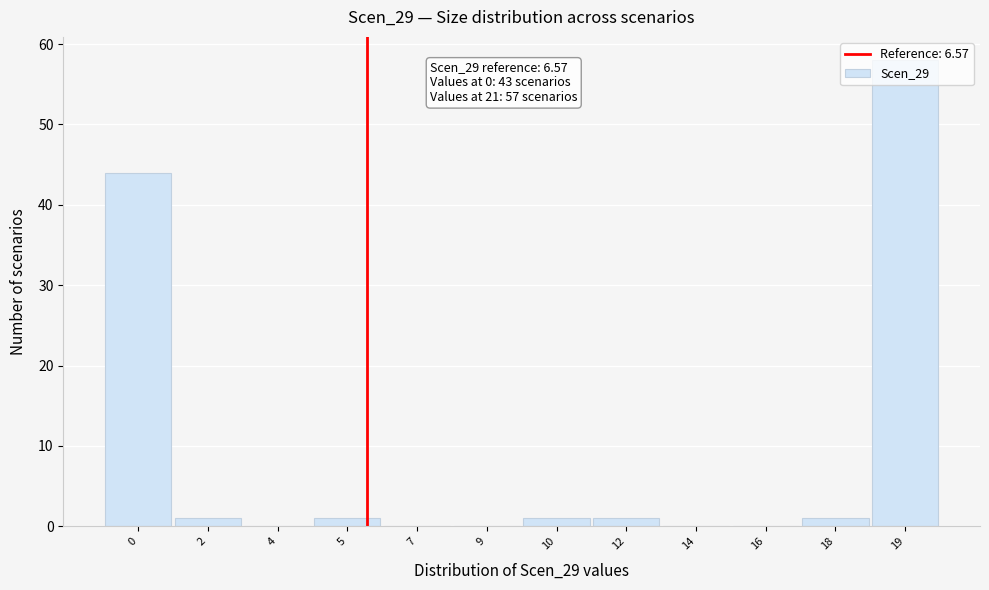

What is the sum of the values at 14 and 19?

58